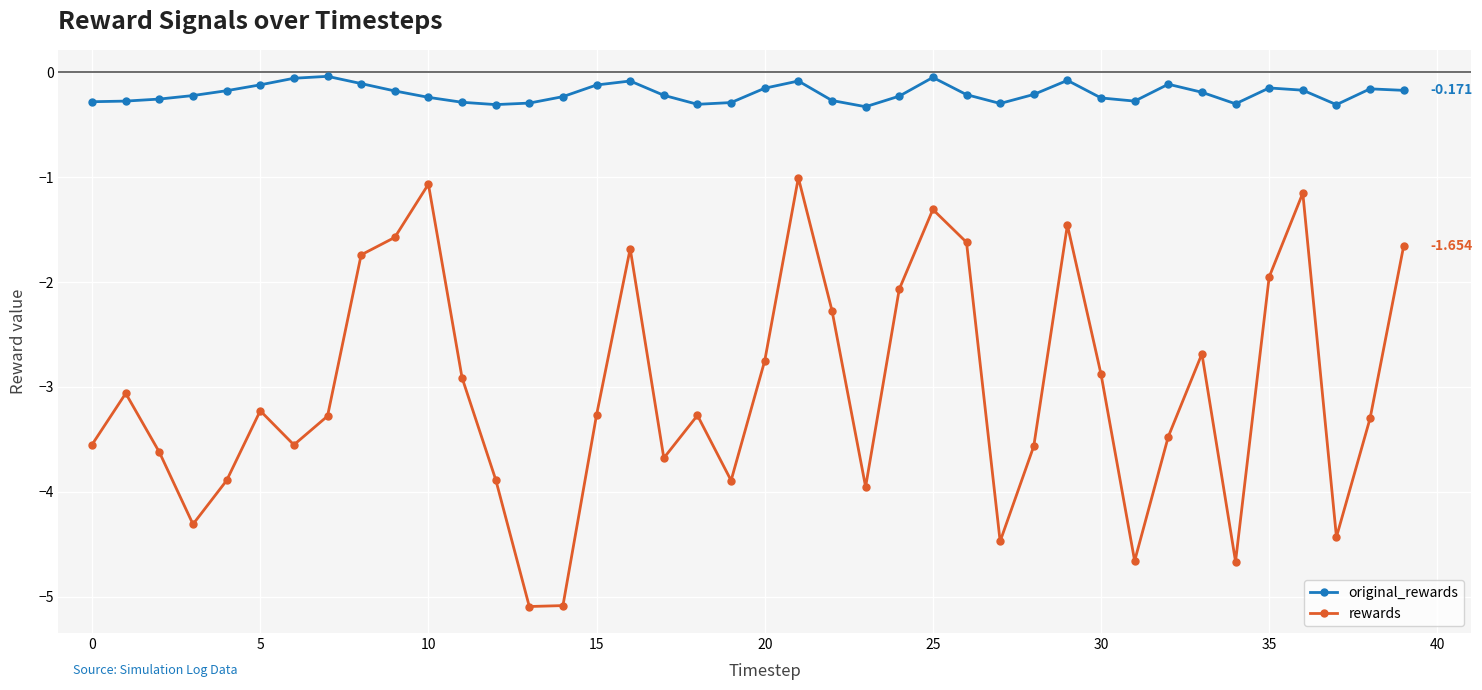

True or false: rewards has more than 1 interior local peaks.

True